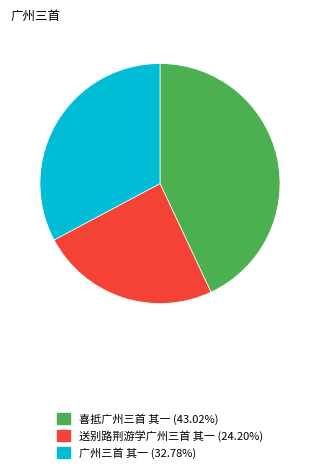

Rank the categories by value from lowest to highest.

送别路荆游学广州三首 其一, 广州三首 其一, 喜抵广州三首 其一